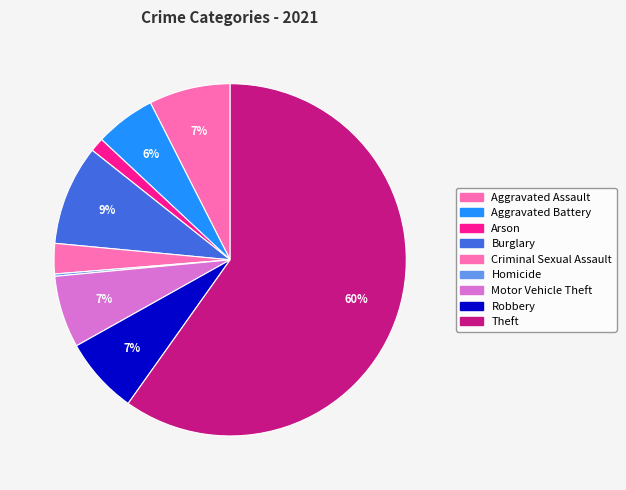

True or false: Burglary accounts for 1% of the total.

False